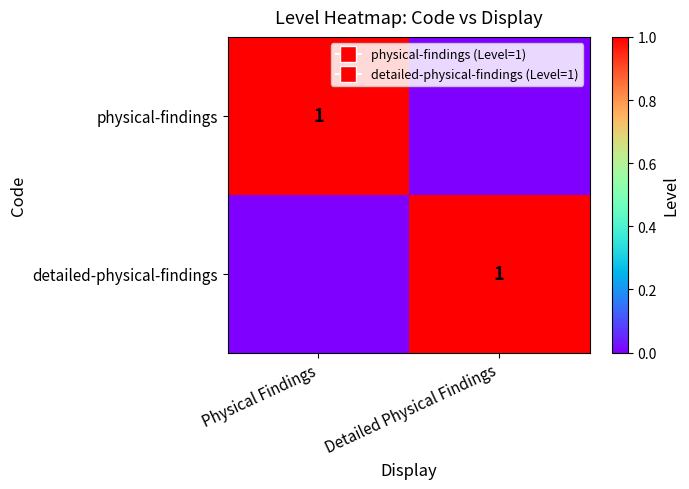

Is it true that physical-findings equals 1 at Physical Findings?

True